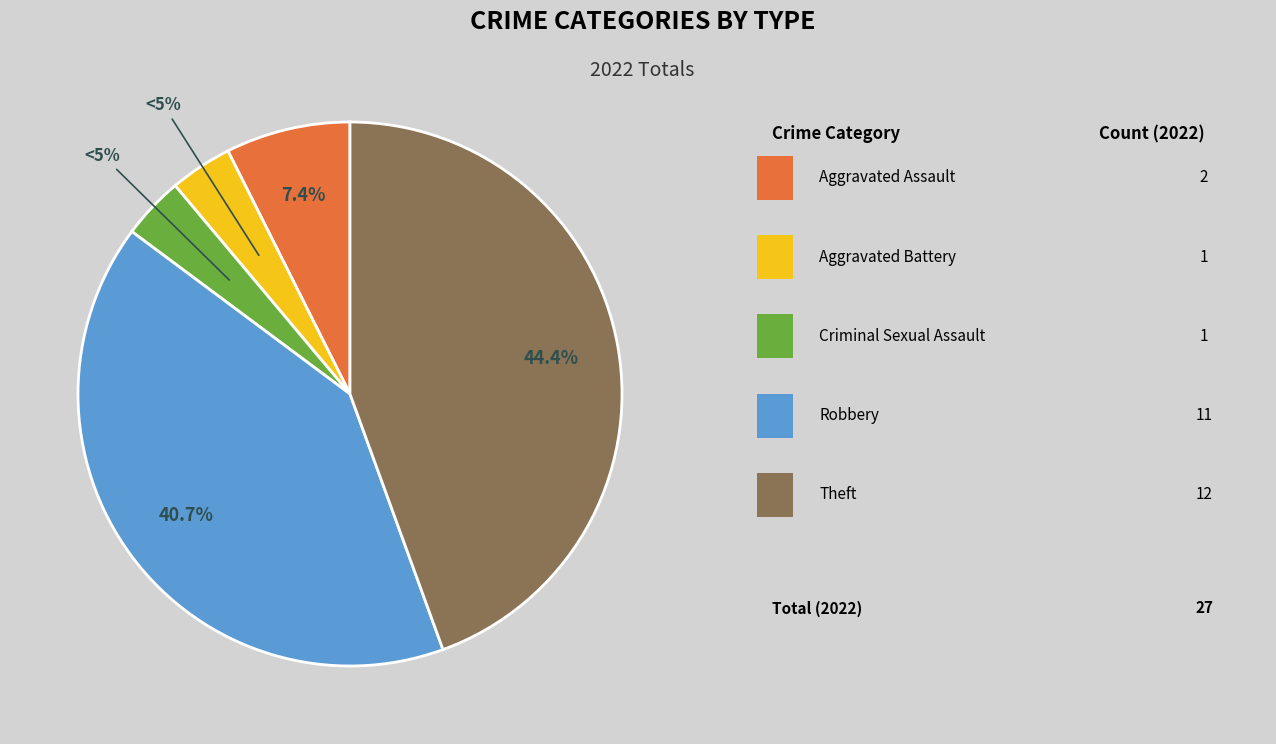

Is there any slice that represents more than half of the pie?

No